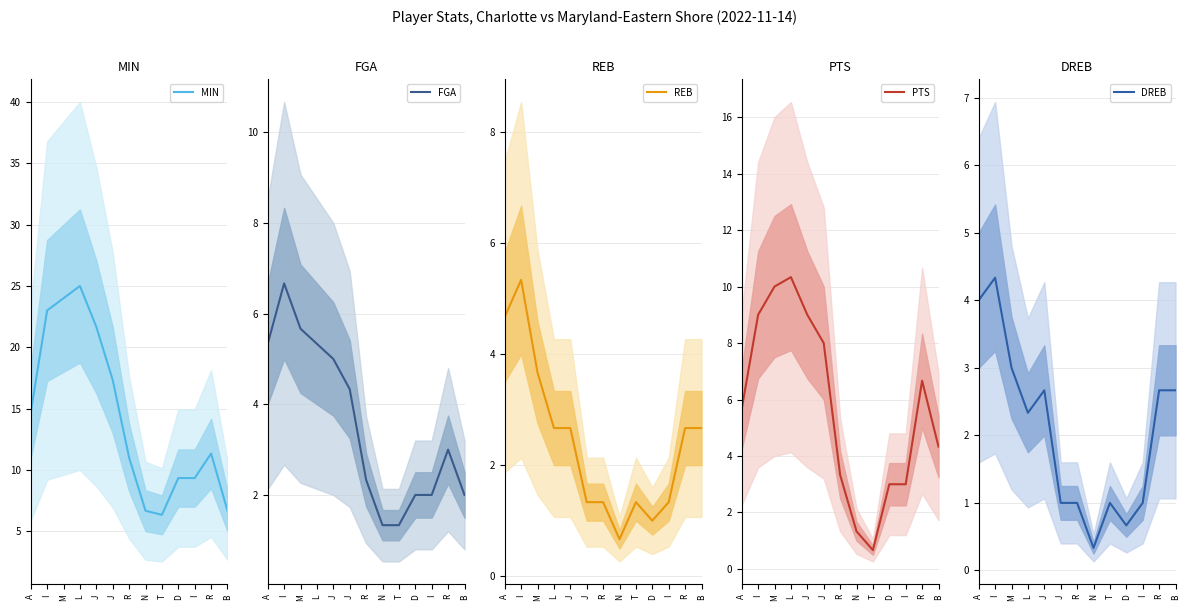

How many distinct data groups are displayed?

5